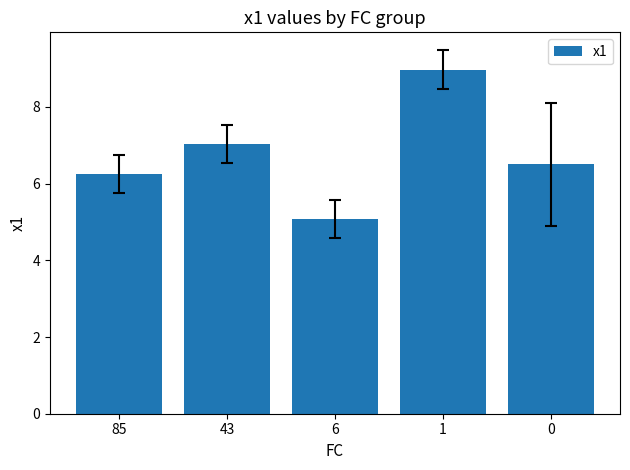

True or false: the data shows 7.0 at 43.

True